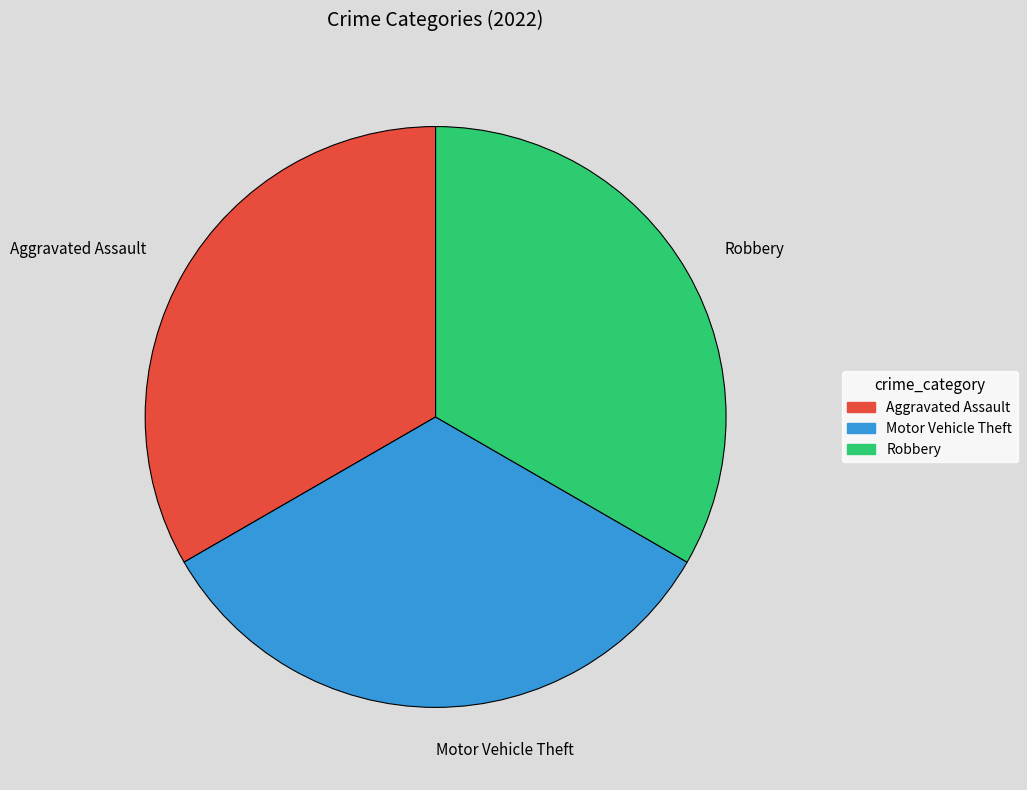

Combined, do Aggravated Assault and Robbery account for over 50%?

Yes